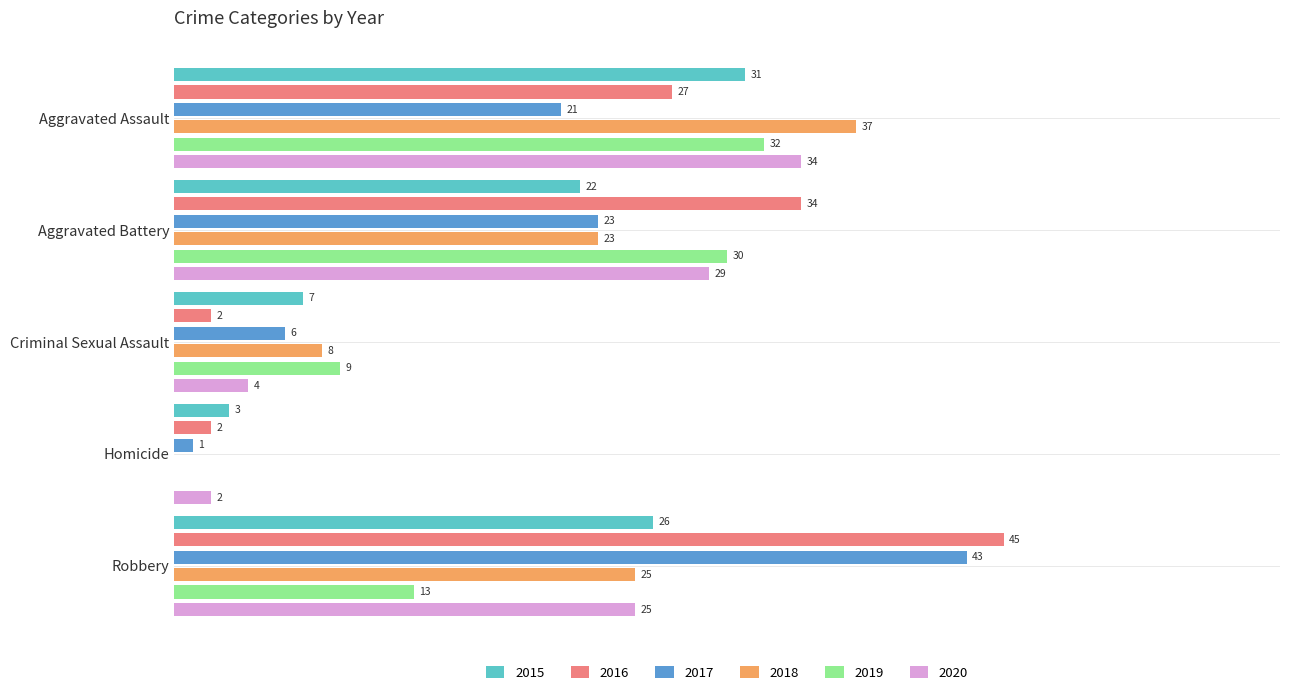

Which series has the widest spread of values?

2016